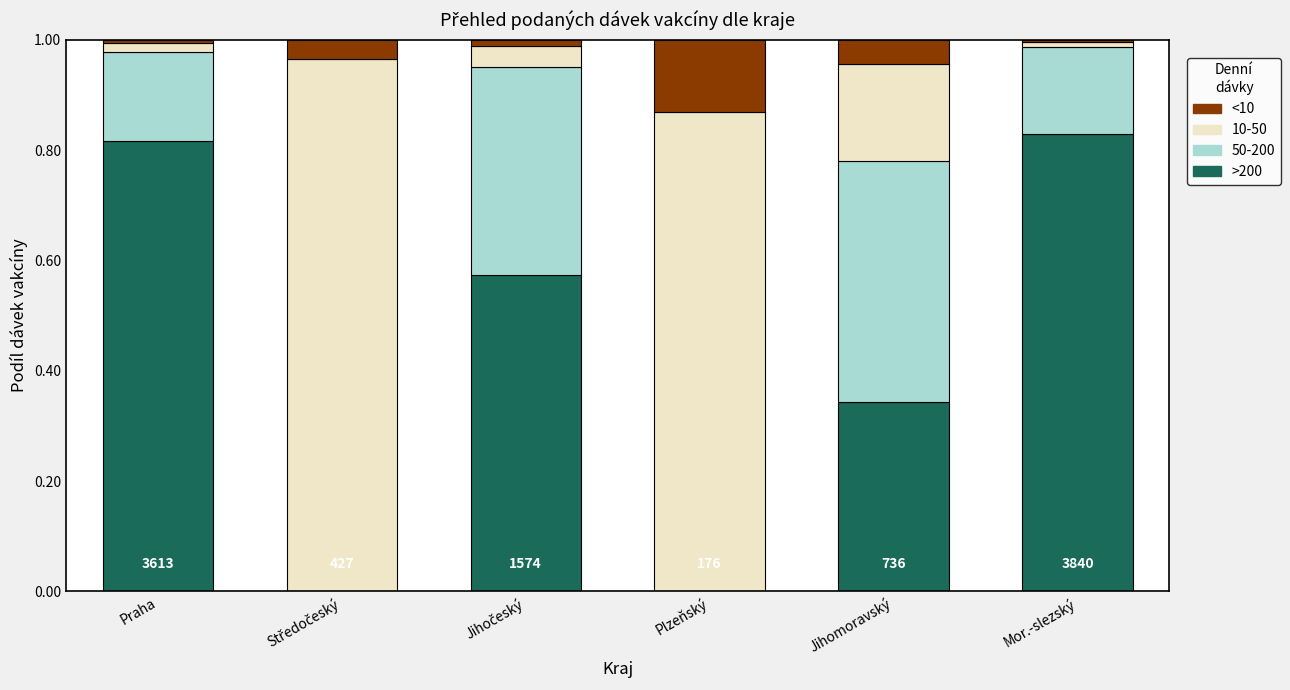

True or false: >200 has a value of 0.2 at Mor.-slezský.

False